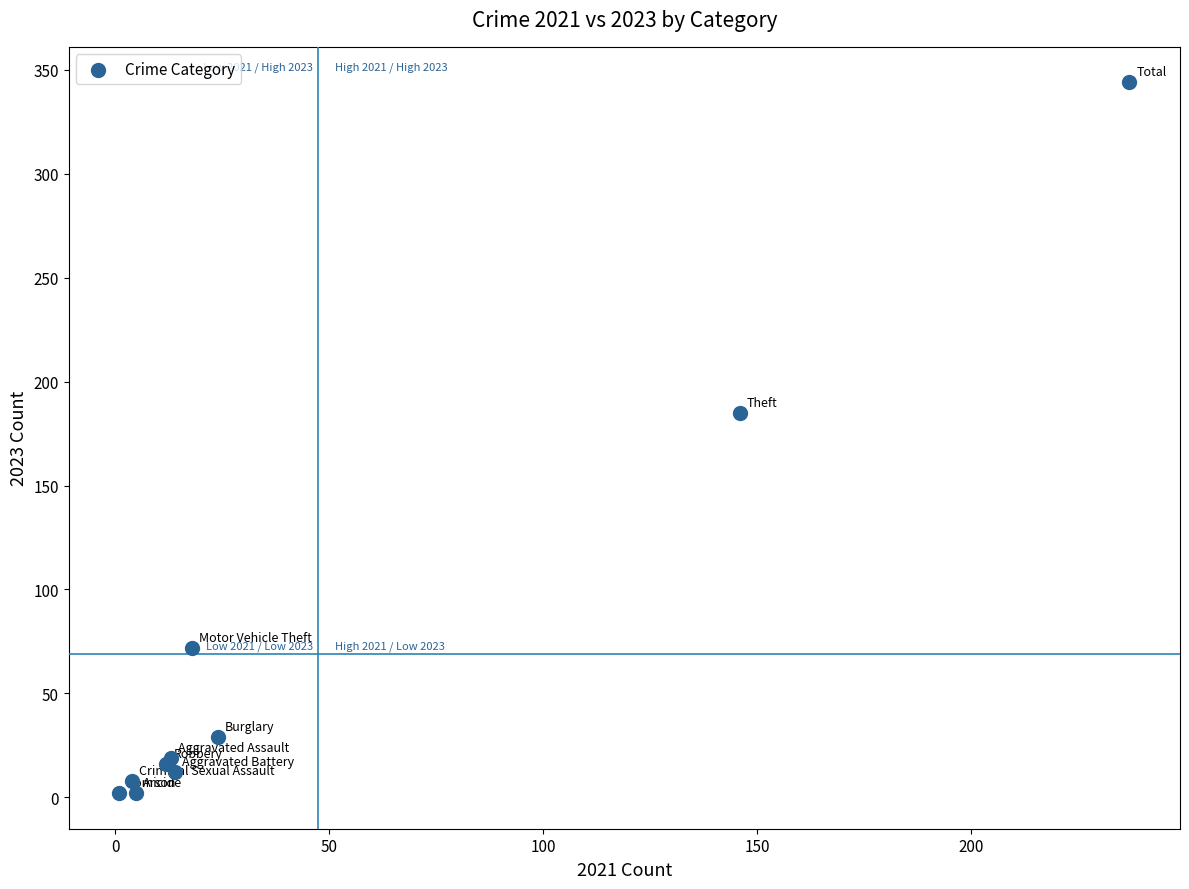

What Y value in the scatter plot is closest to 173?

185